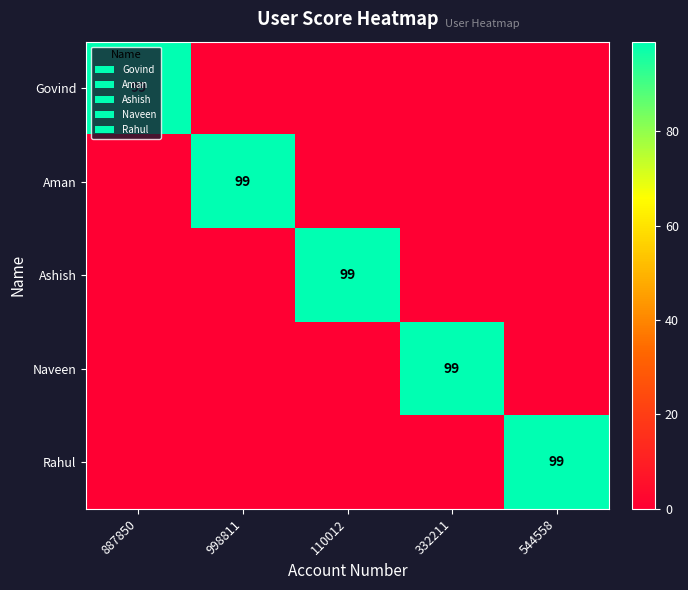

True or false: Naveen has a value of 154 at 332211.

False